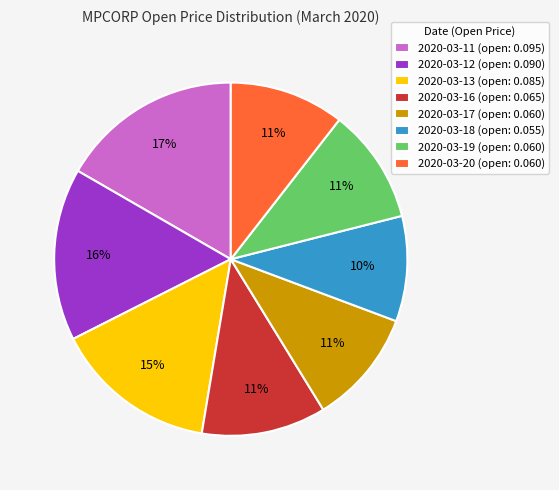

What is the largest slice in the pie chart?

2020-03-11